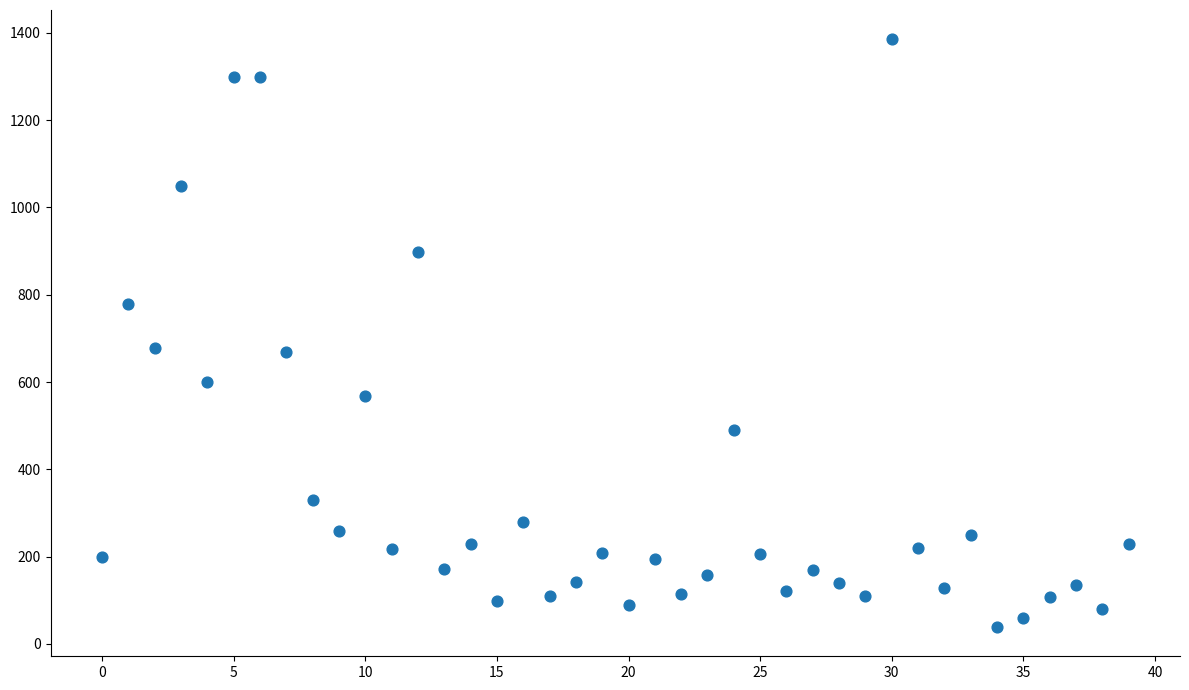

How many data points are displayed?

40